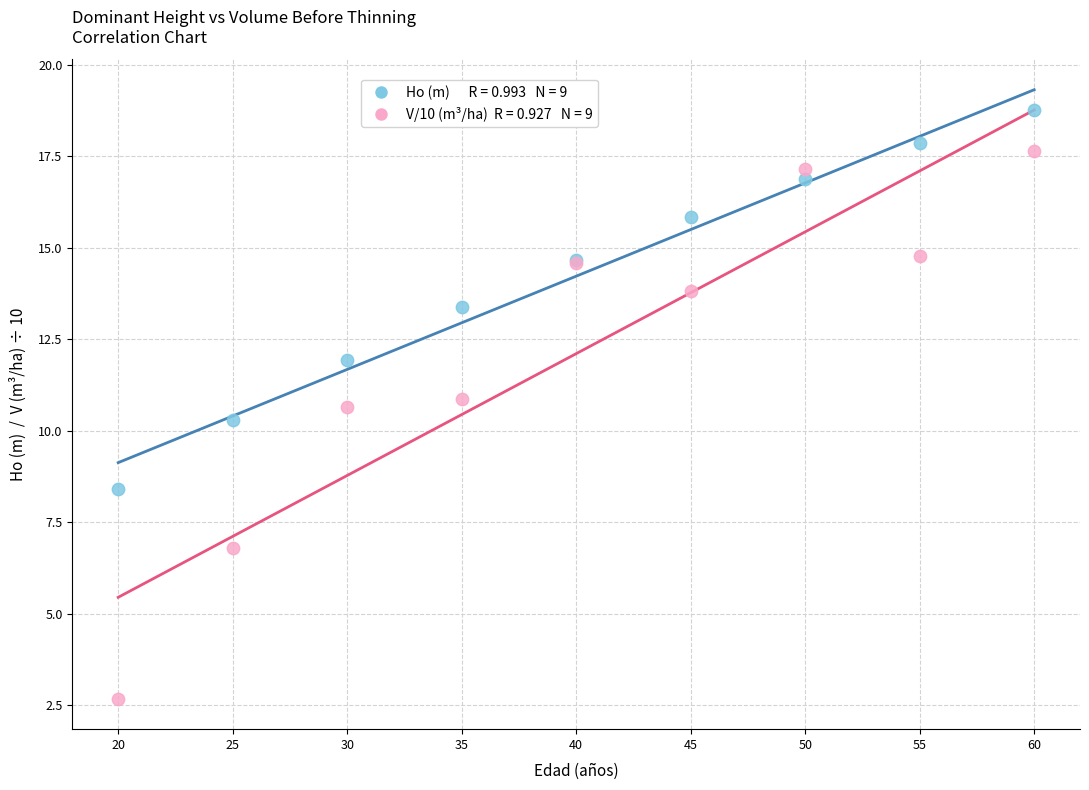

Across all series, what Y value is closest to 10?

10.3